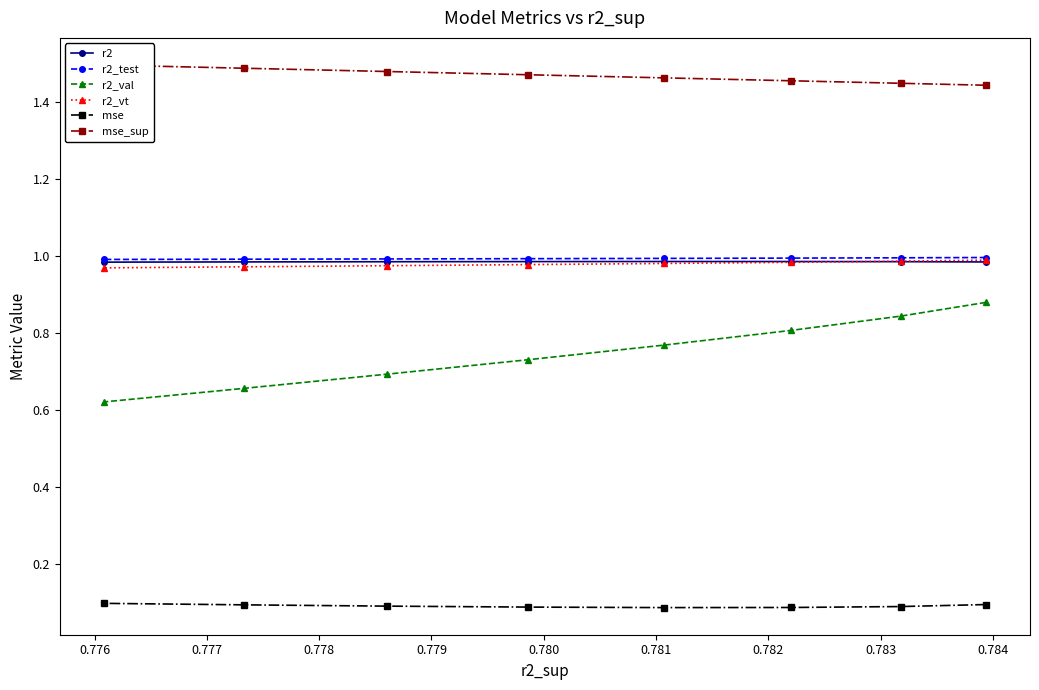

Between 0.780 and 0.782, which series saw the biggest shift?

r2_val